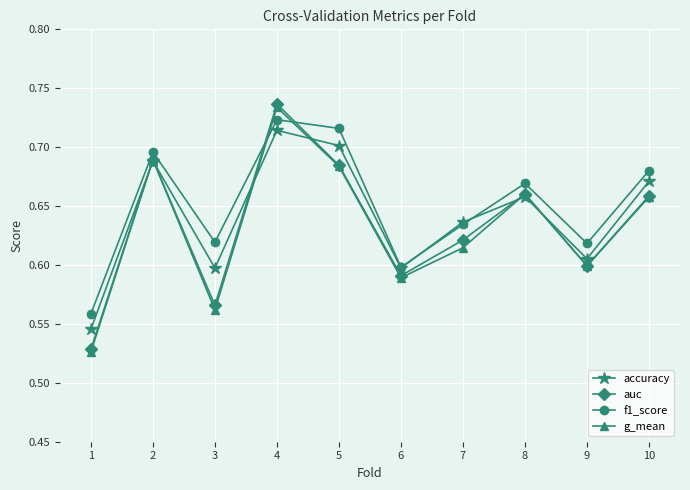

Which series ends up on top after the final intersection of f1_score and g_mean?

f1_score